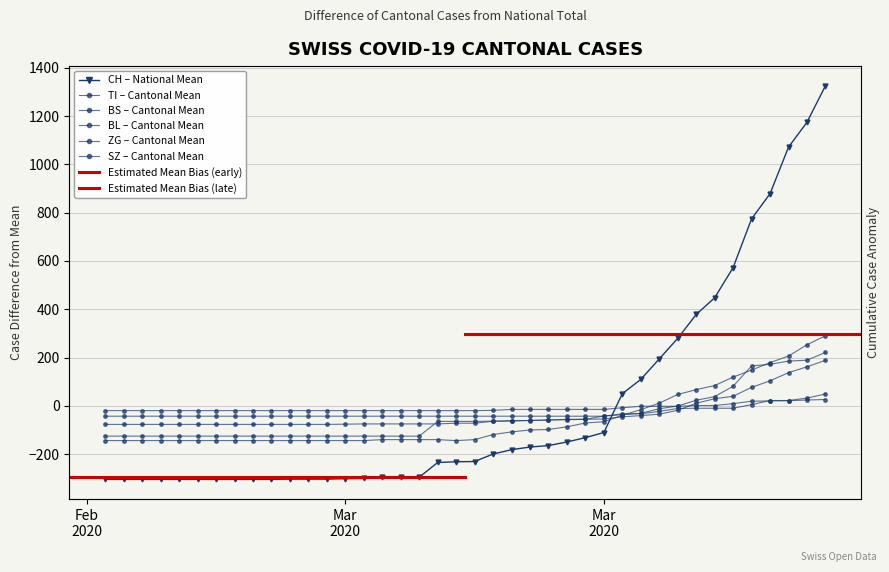

What is the minimum value for SZ?

-43.0